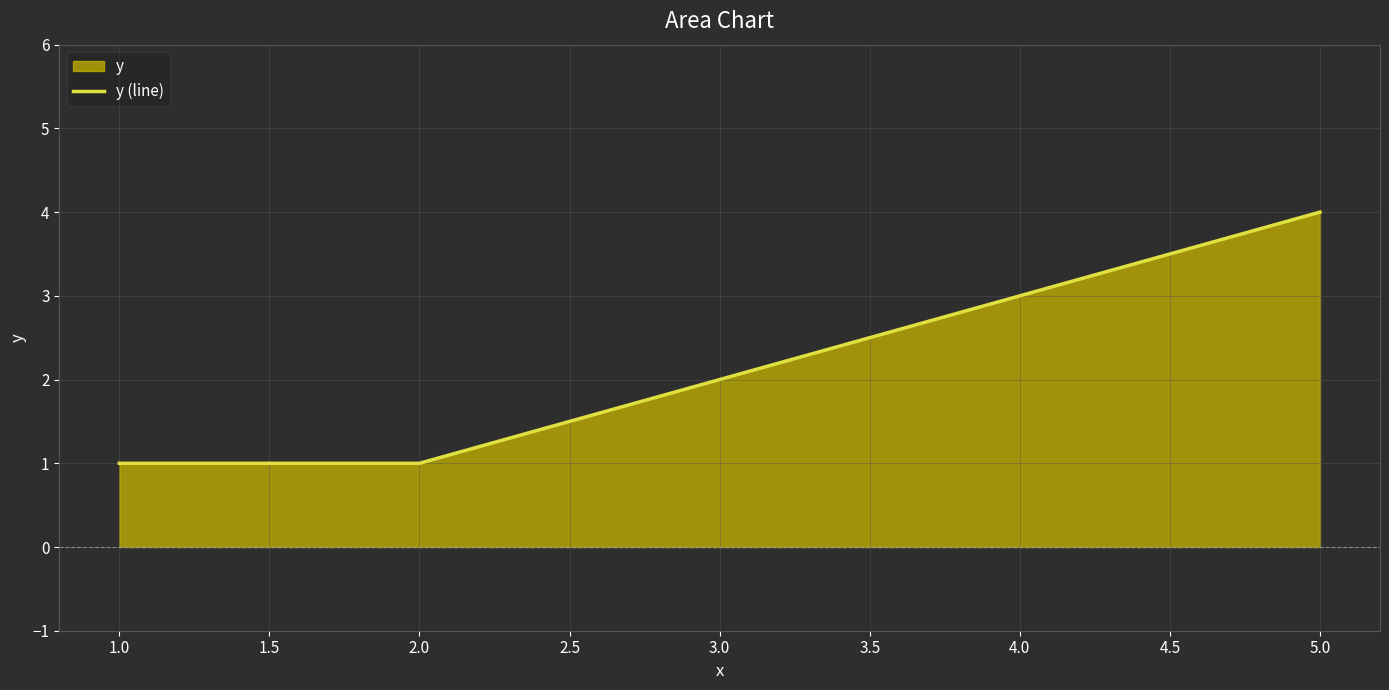

What position from the left is 5.0?

4